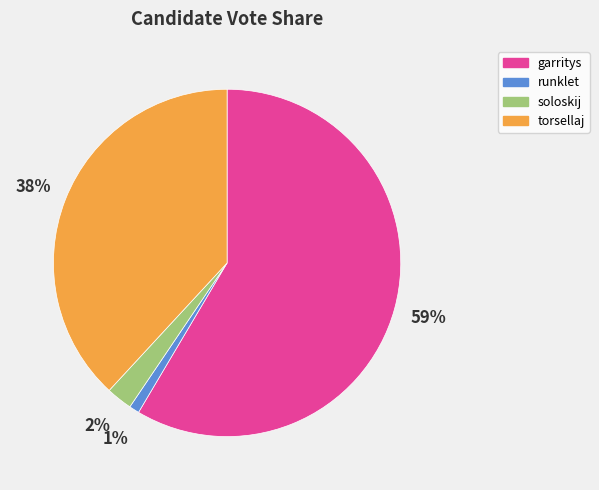

Which has a higher value, torsellaj or soloskij?

torsellaj